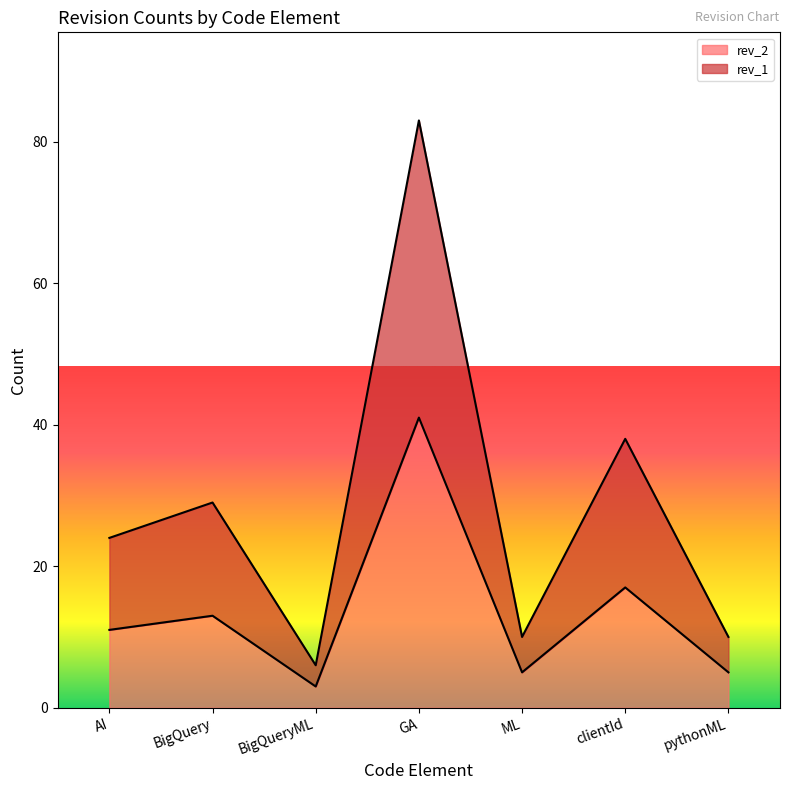

What is the total value across all series at BigQueryML?

6